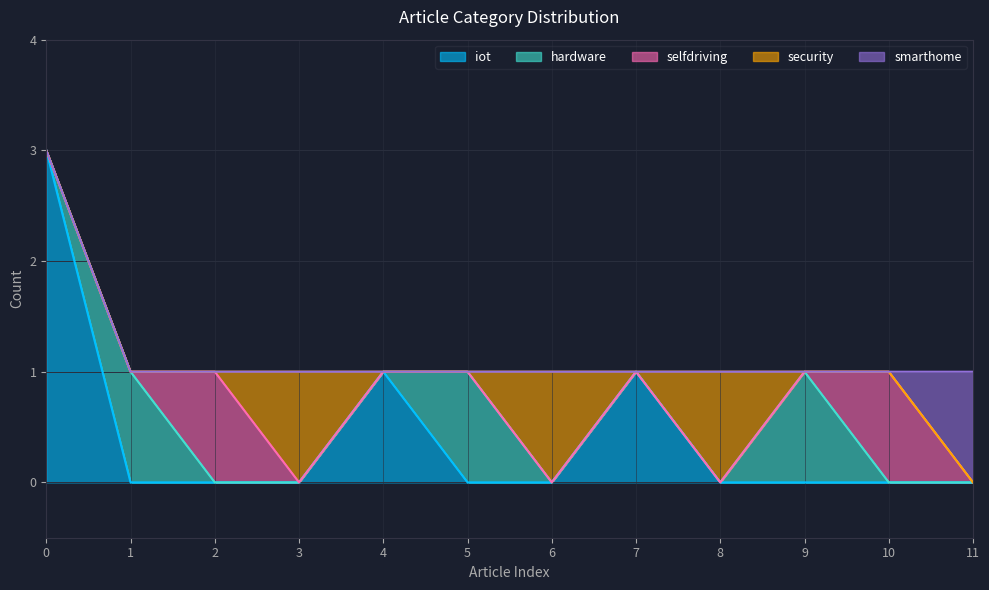

What is the maximum value shown in the chart?

3